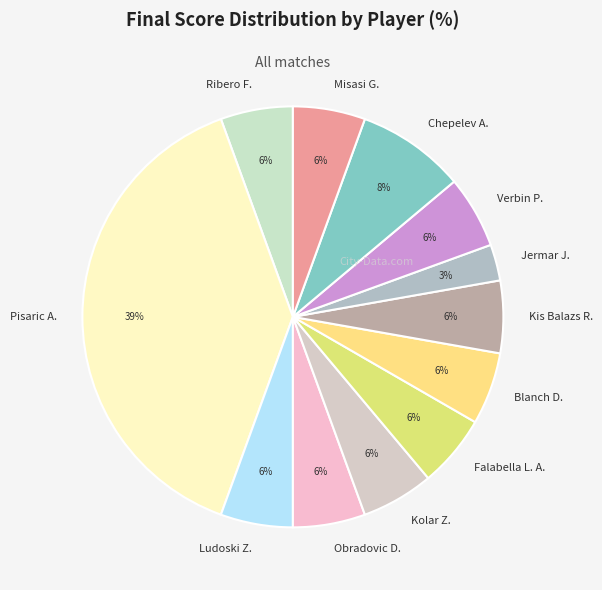

Does any single category account for the majority?

No